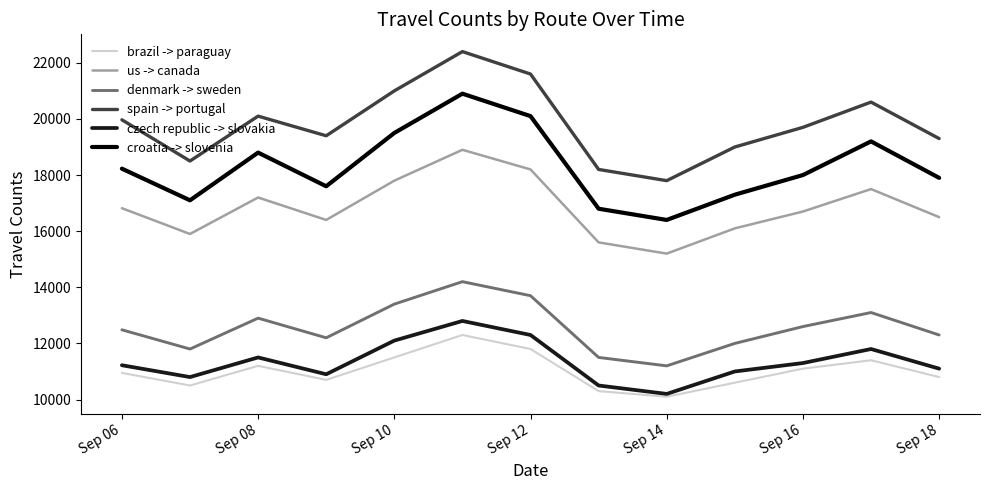

Rank the series by their maximum value, from highest to lowest.

spain -> portugal, croatia -> slovenia, us -> canada, denmark -> sweden, czech republic -> slovakia, brazil -> paraguay